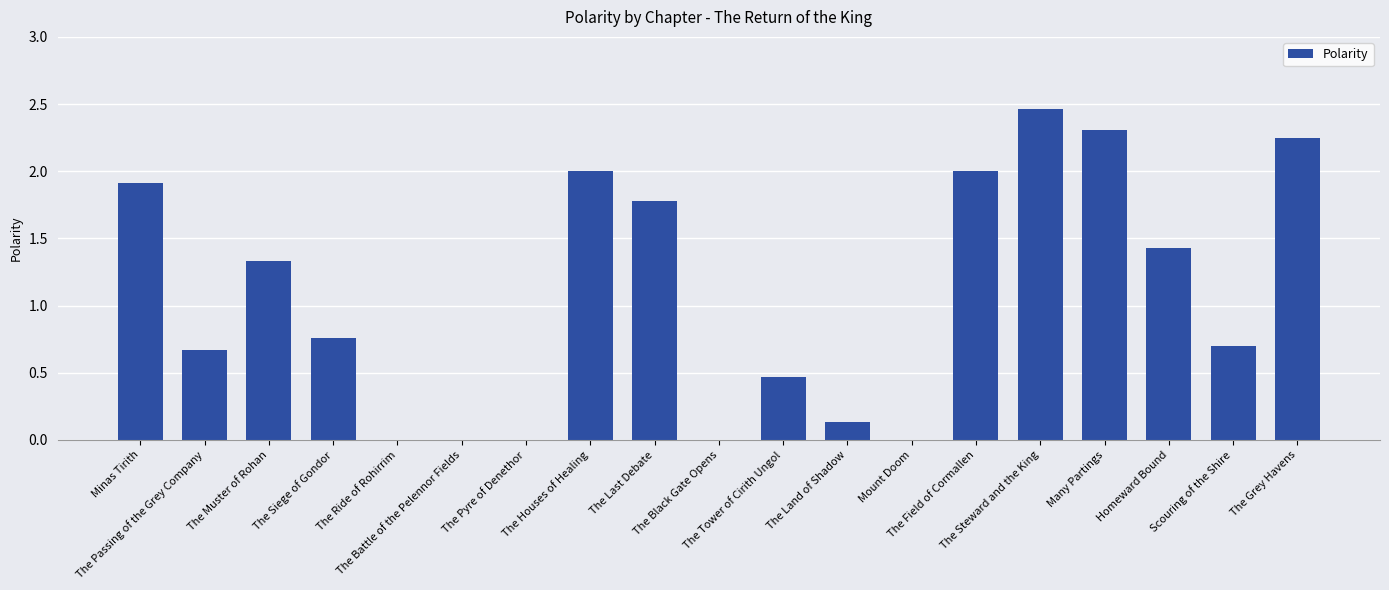

Rank the categories by value from highest to lowest.

The Steward and the King, Many Partings, The Grey Havens, The Houses of Healing, The Field of Cormallen, Minas Tirith, The Last Debate, Homeward Bound, The Muster of Rohan, The Siege of Gondor, Scouring of the Shire, The Passing of the Grey Company, The Tower of Cirith Ungol, The Land of Shadow, The Ride of Rohirrim, The Battle of the Pelennor Fields, The Pyre of Denethor, The Black Gate Opens, Mount Doom